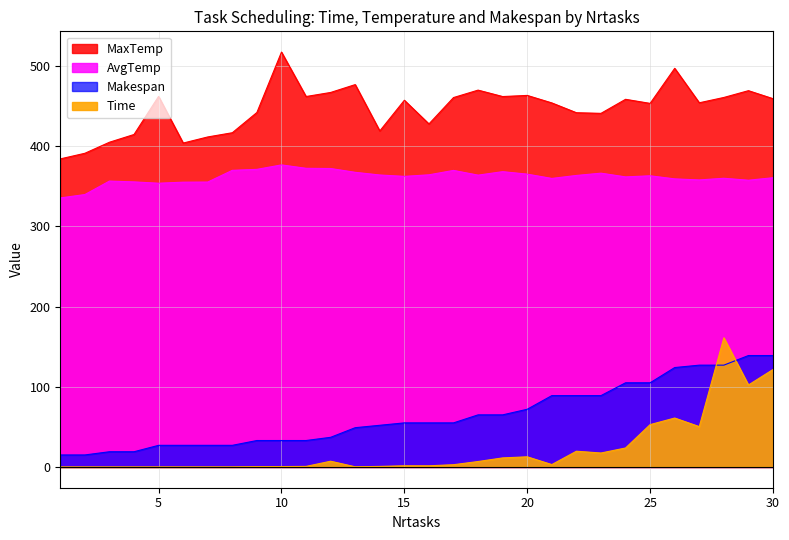

What is the difference between the AvgTemp values at 5 and 15?

8.5